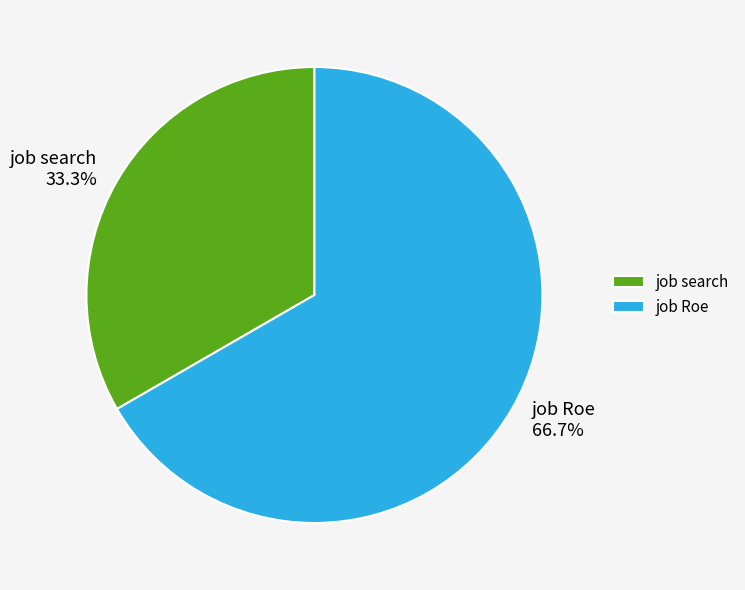

How many segments does this pie chart have?

2